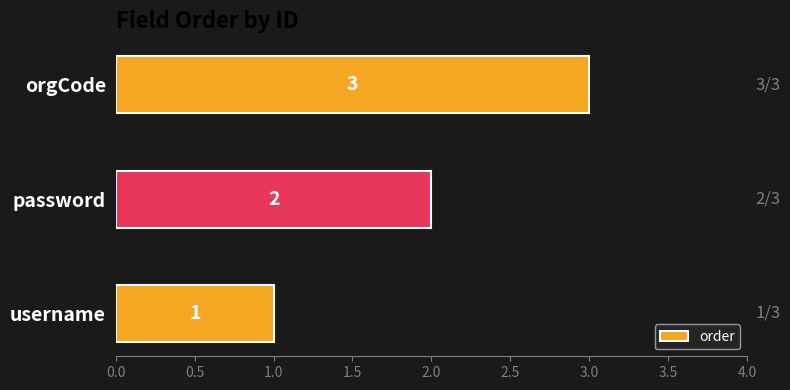

At which label is the value closest to 2?

password